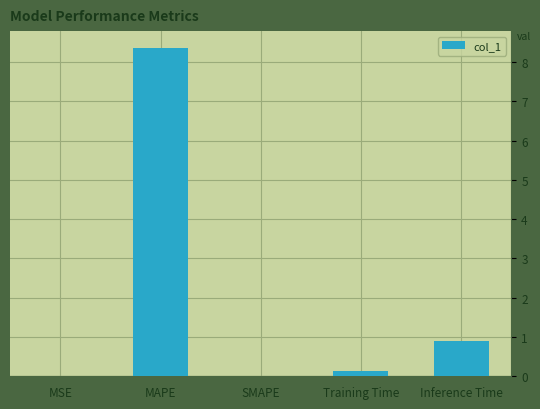

Where is the data nearest to the value 4?

Inference Time